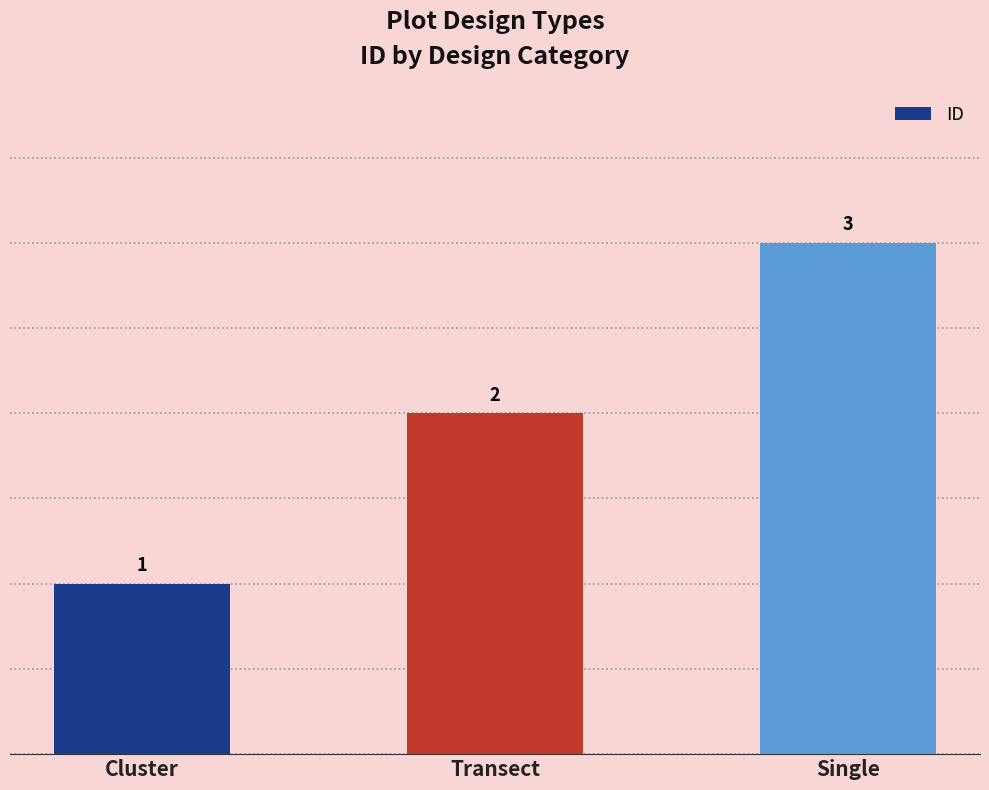

What is the greatest value displayed?

3